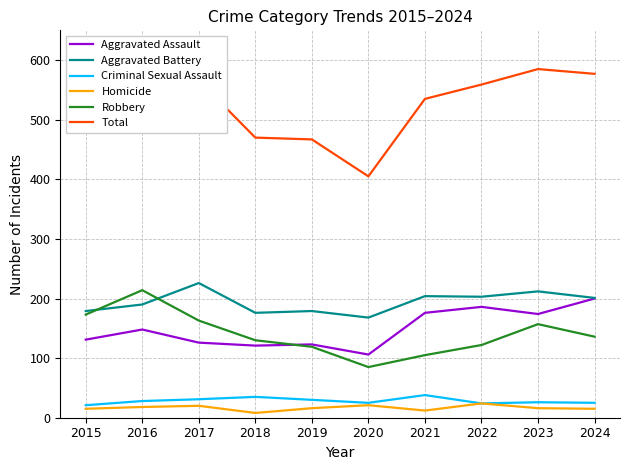

At how many categories does at least one series exceed 201?

10